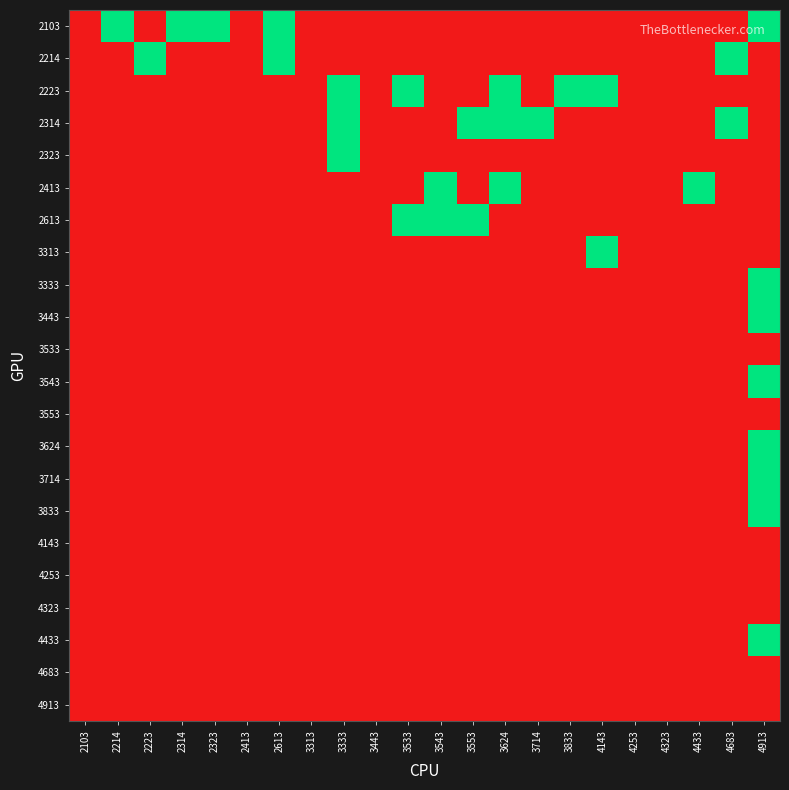

What is the difference between the highest and lowest values at 2613?

1